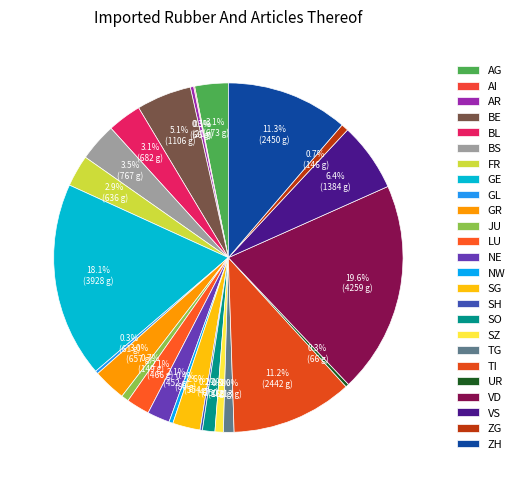

How many segments does this pie chart have?

25